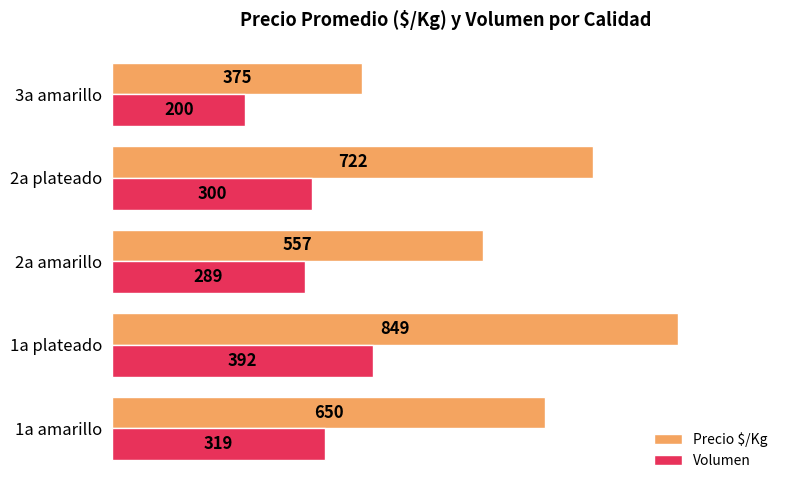

What is the maximum value shown in the chart?

849